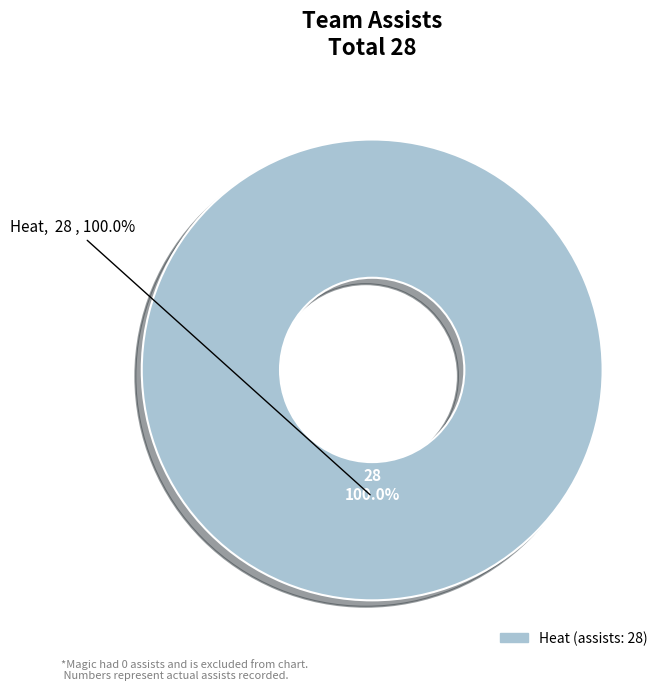

Is the sum of Magic and Heat greater than half?

Yes